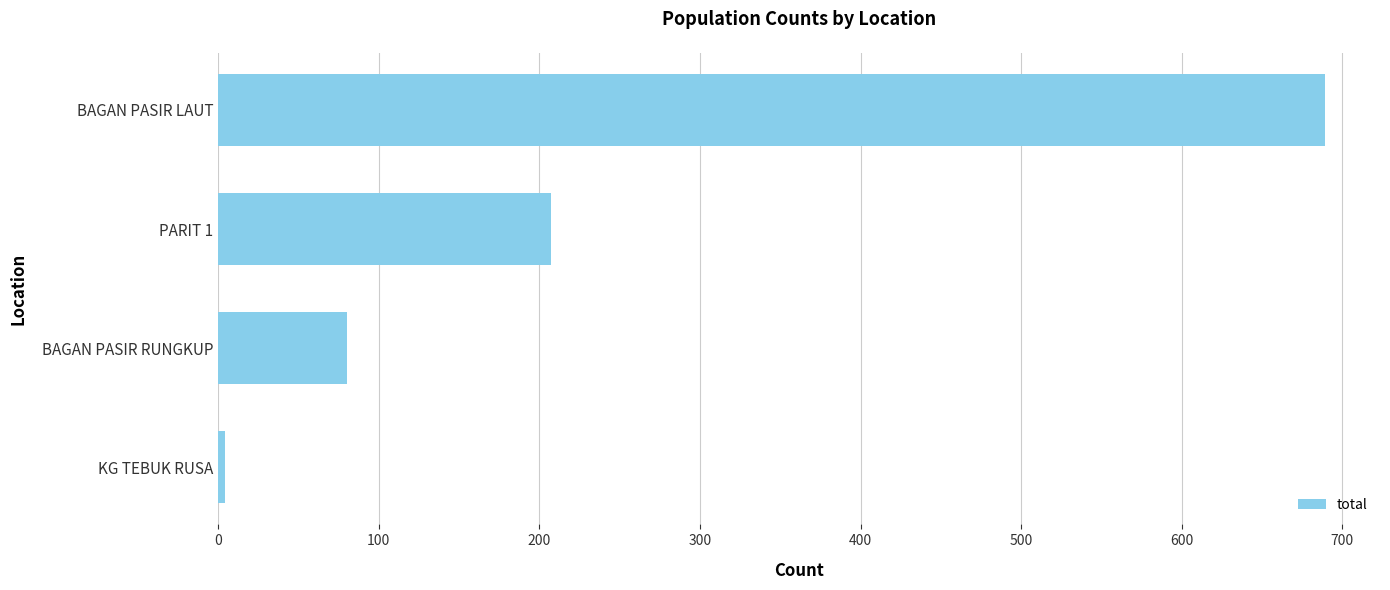

Reading top to bottom, transcribe all the data shown in this chart.

BAGAN PASIR LAUT=689	PARIT 1=207	BAGAN PASIR RUNGKUP=80	KG TEBUK RUSA=4